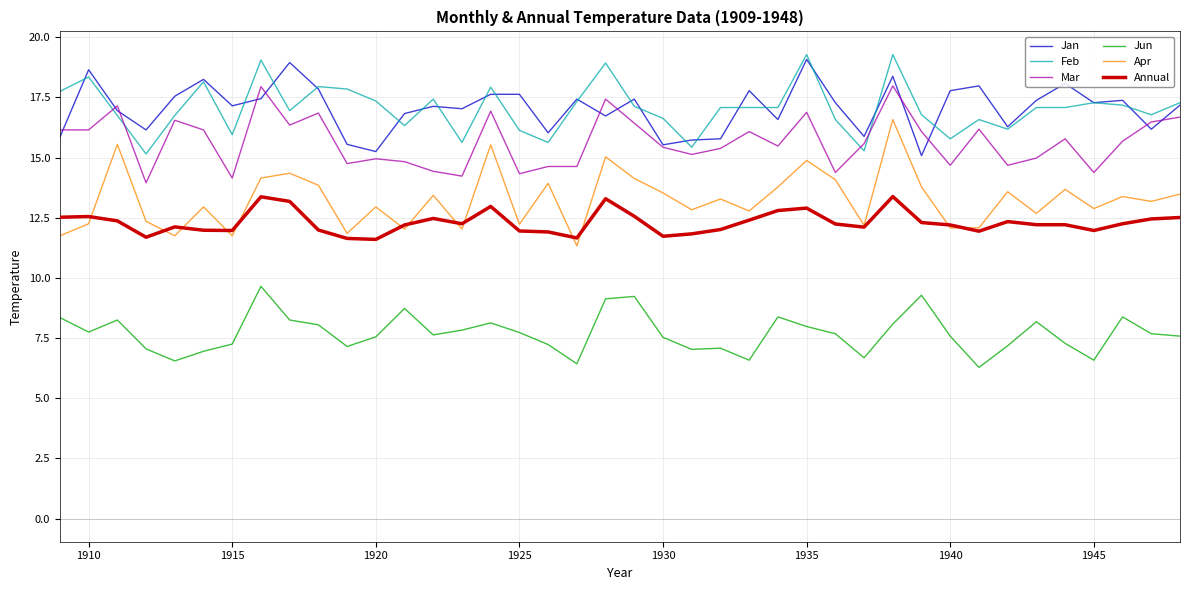

What is the greatest value displayed?

19.3